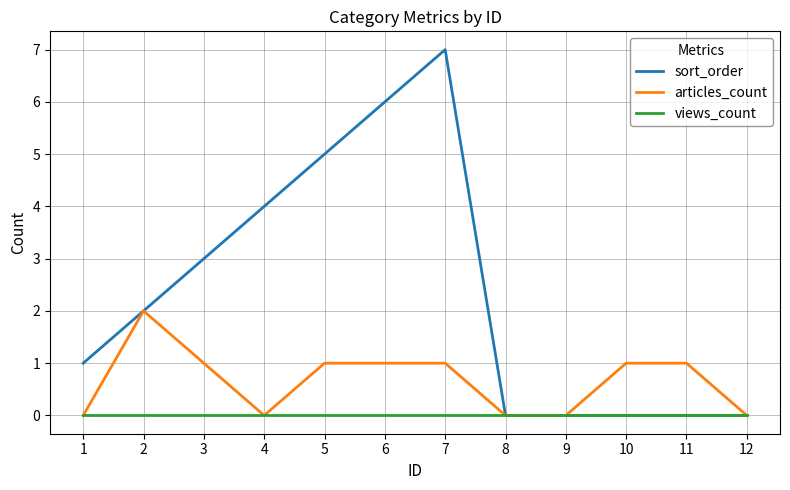

Count the number of data series in this chart.

3